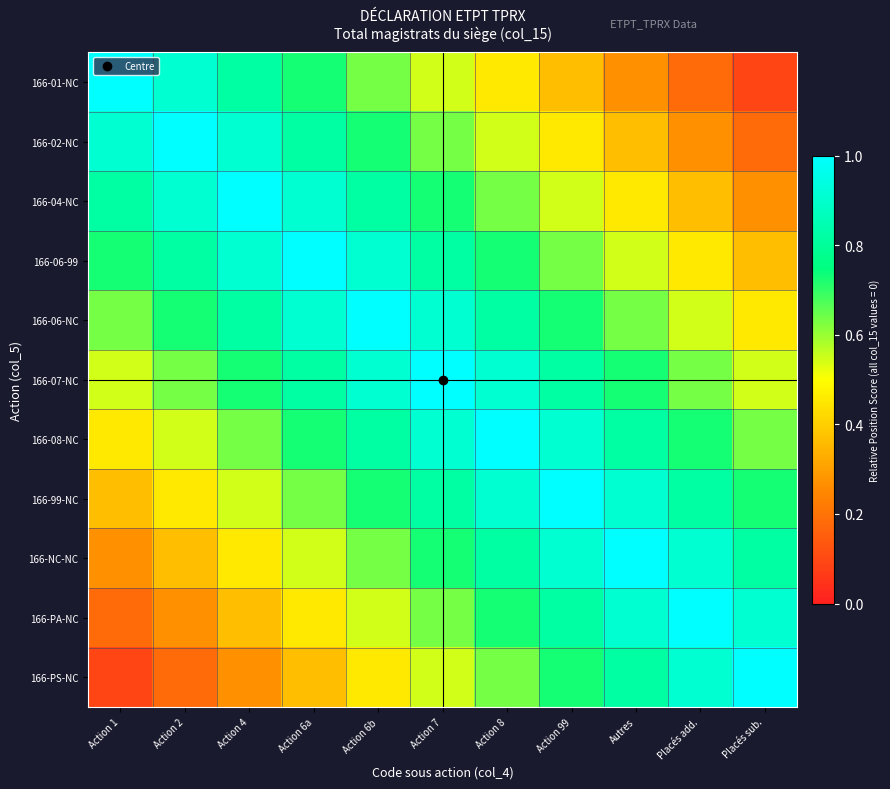

At Action 6b, list the series in order from largest to smallest.

166-06-NC, 166-06-99, 166-07-NC, 166-04-NC, 166-08-NC, 166-02-NC, 166-99-NC, 166-01-NC, 166-NC-NC, 166-PA-NC, 166-PS-NC